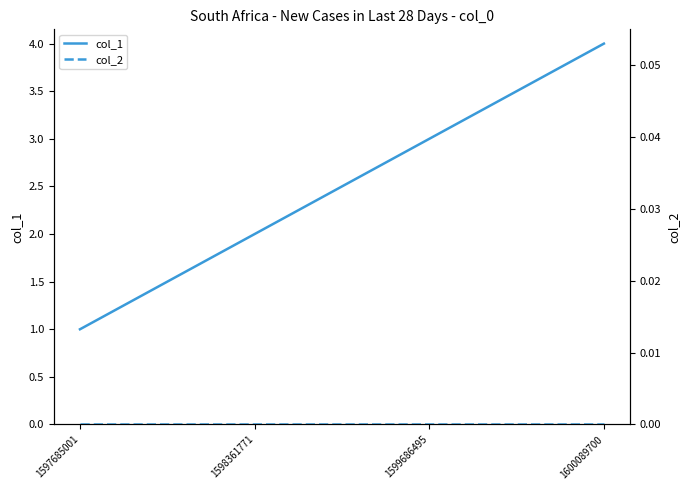

Reading left to right, transcribe all the data shown in this chart.

col_1: 1597685001=1	1598361771=2	1599686495=3	1600089700=4
col_2: 1597685001=0	1598361771=0	1599686495=0	1600089700=0